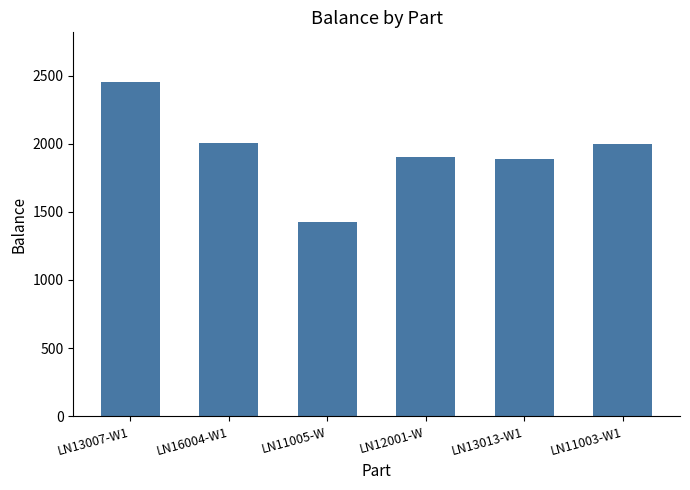

What is the greatest value displayed?

2450